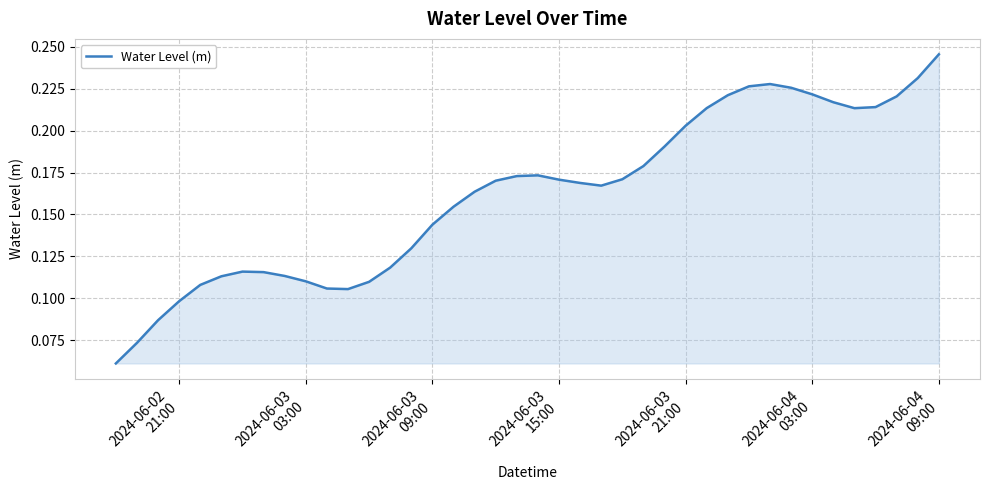

Reading left to right, list all the values displayed in this chart.

0.1	0.1	0.1	0.1	0.1	0.1	0.1	0.1	0.1	0.1	0.1	0.1	0.1	0.1	0.1	0.1	0.2	0.2	0.2	0.2	0.2	0.2	0.2	0.2	0.2	0.2	0.2	0.2	0.2	0.2	0.2	0.2	0.2	0.2	0.2	0.2	0.2	0.2	0.2	0.2